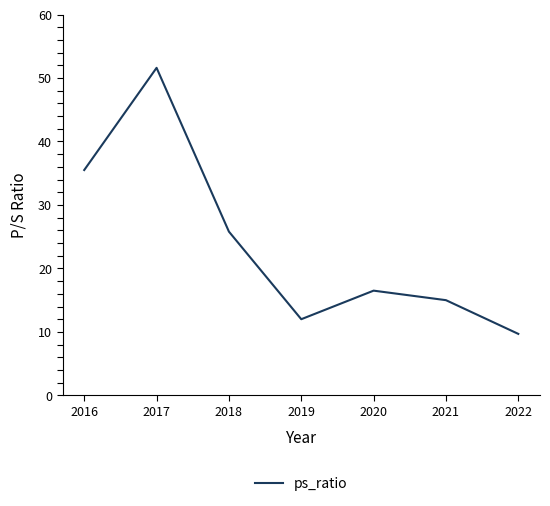

What is the difference between the maximum and minimum values?

41.9